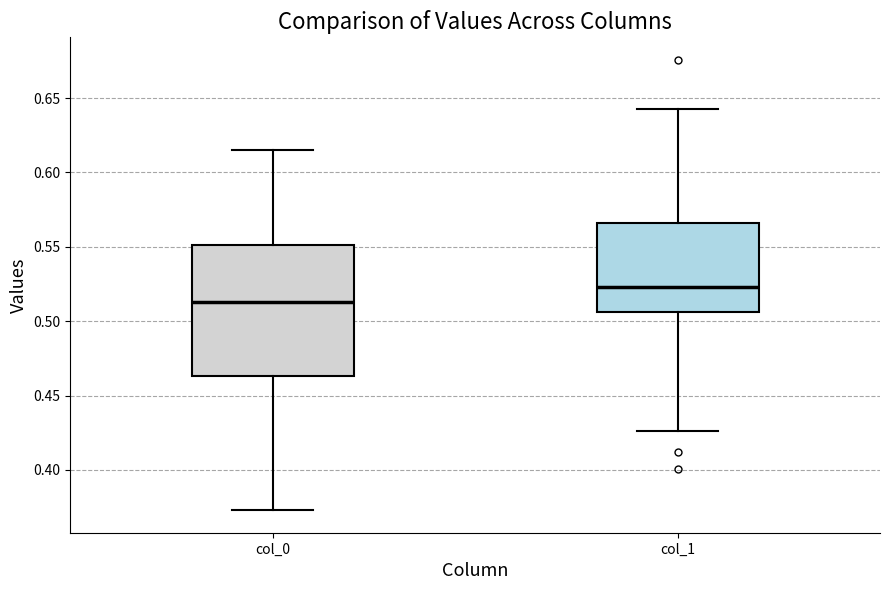

Which box's median line is the highest?

col_1